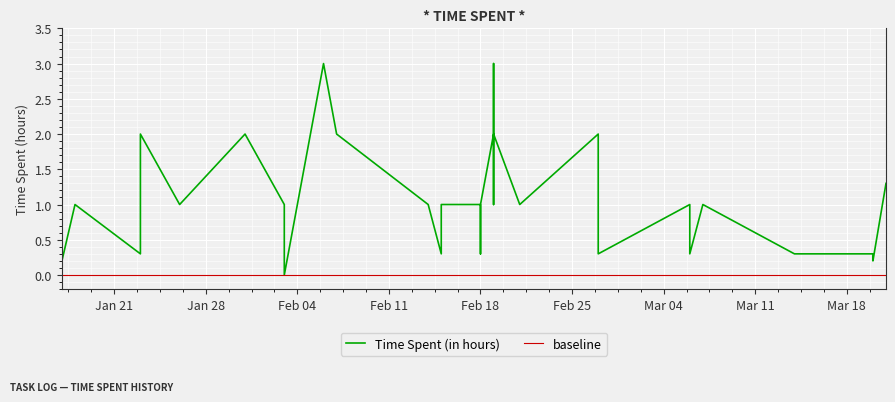

What is the difference between the maximum and minimum values?

3.0